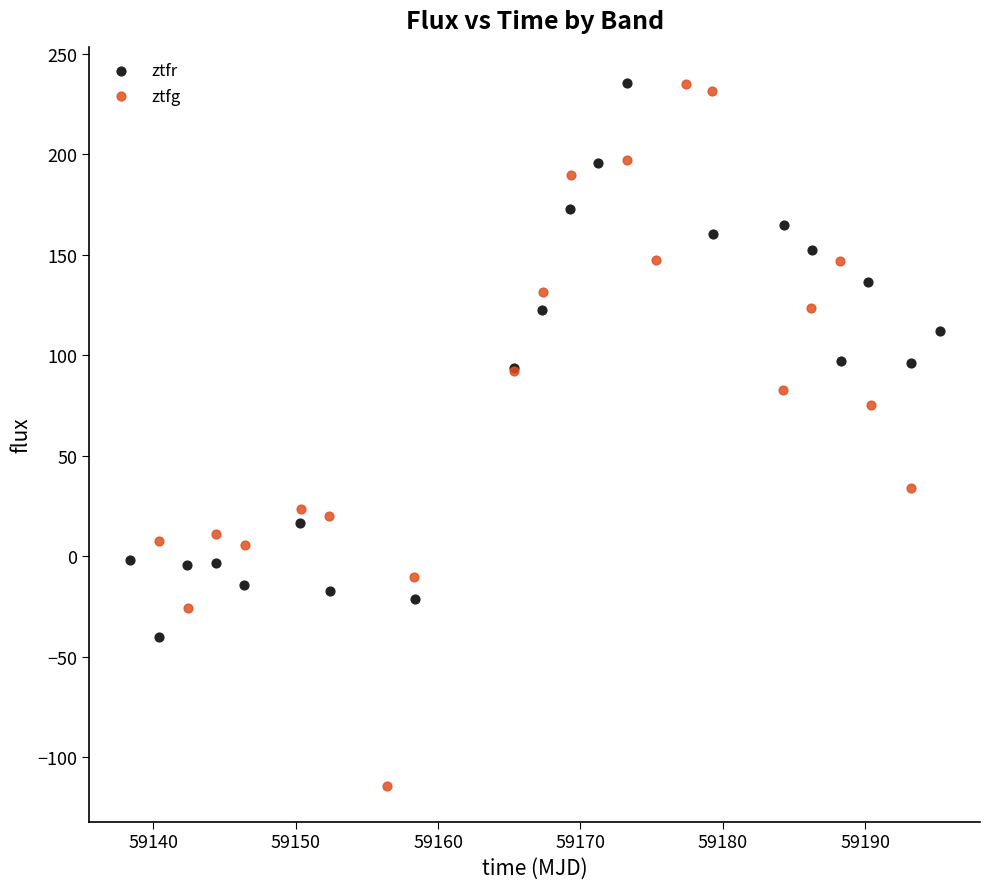

Which series has the widest spread of Y values?

ztfg